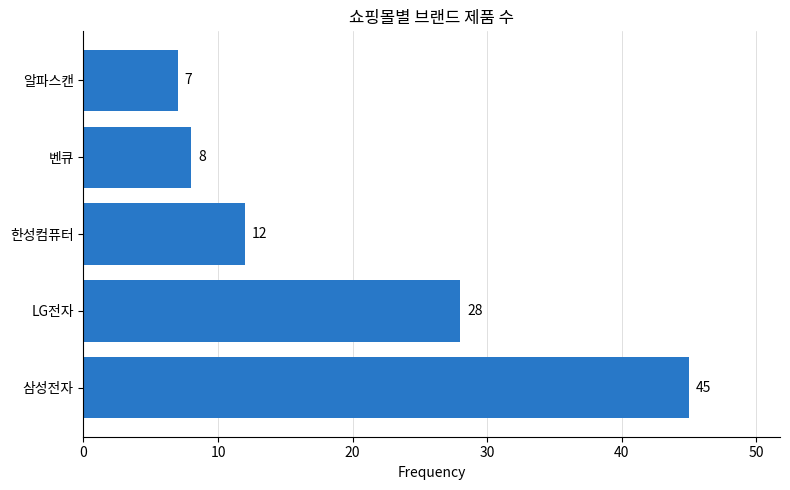

What is the average value?

20